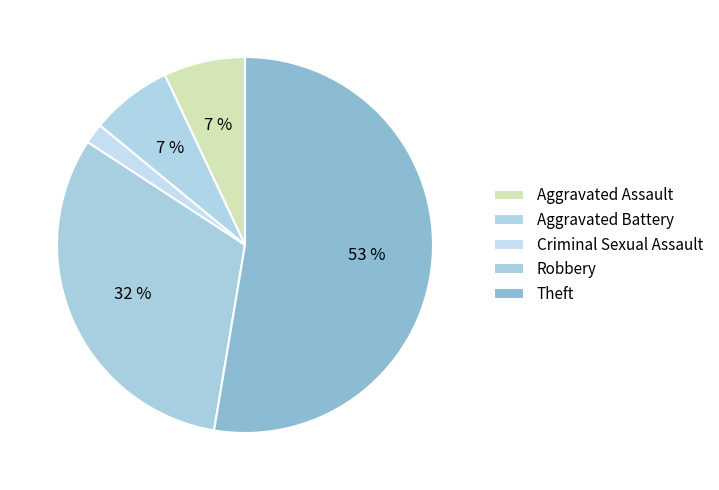

Which category has the biggest portion of the pie?

Theft